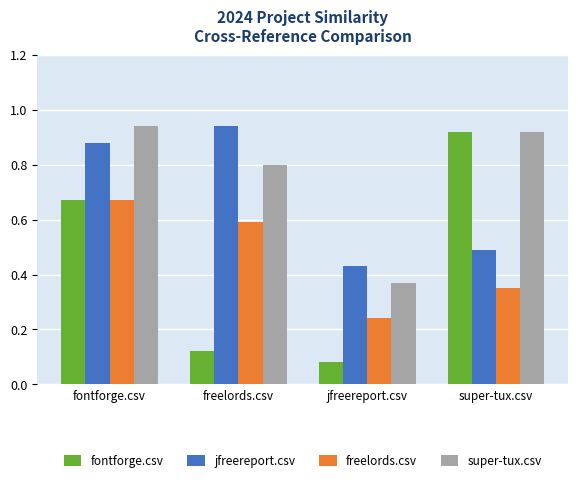

Which series has the largest total across all categories?

super-tux.csv